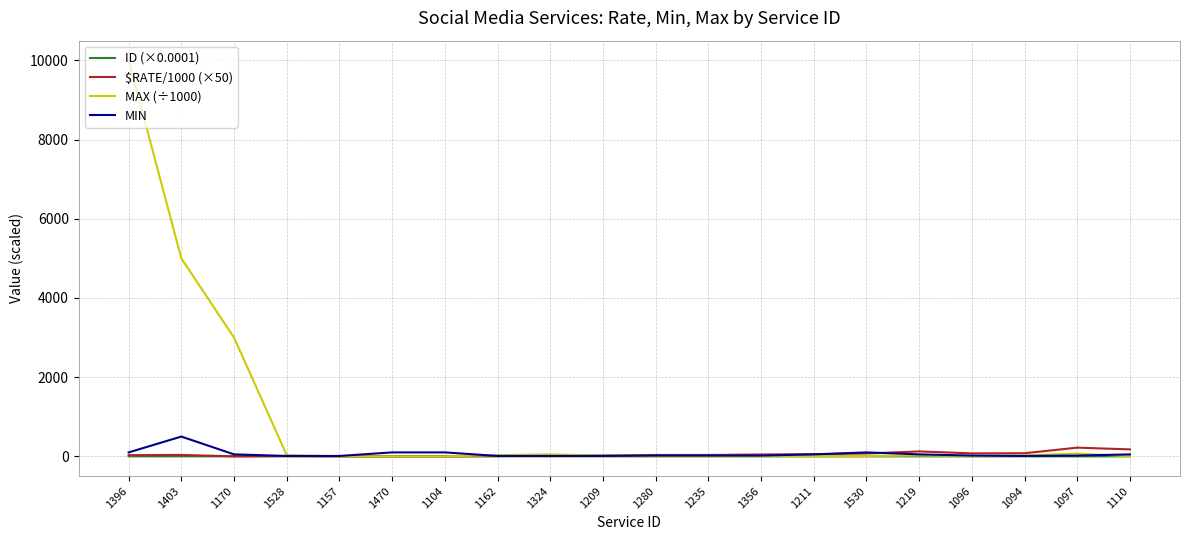

What is the lowest value of the ID (×0.0001) series?

0.1